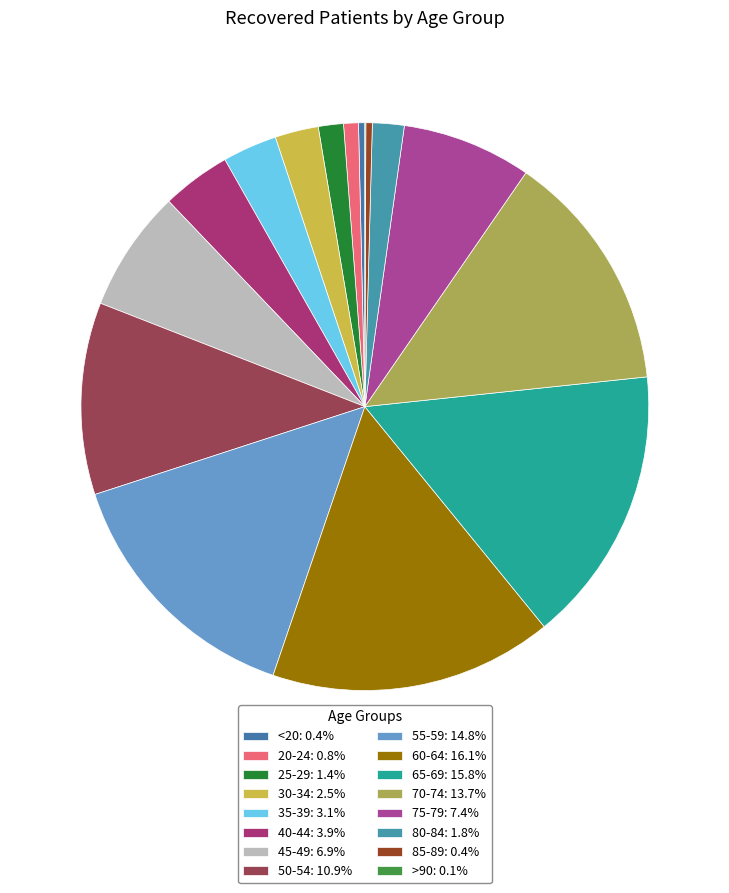

To the nearest percent, what is the difference between the largest and smallest slice percentages?

16%